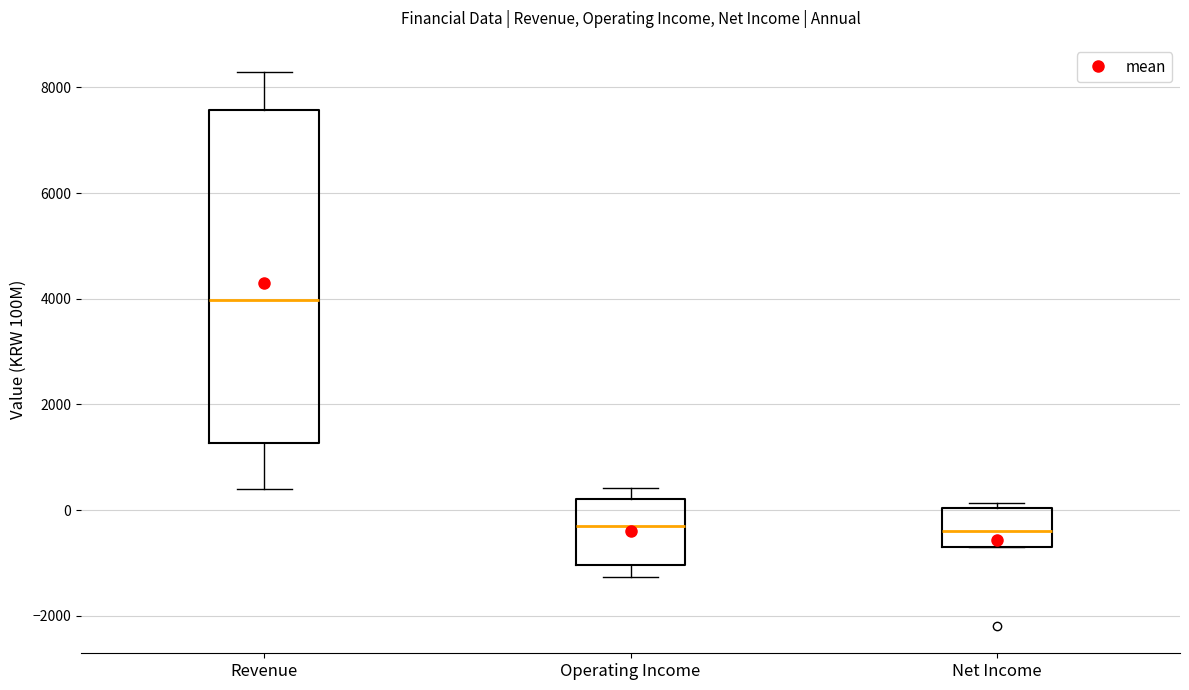

Which box's median line is the highest?

Revenue